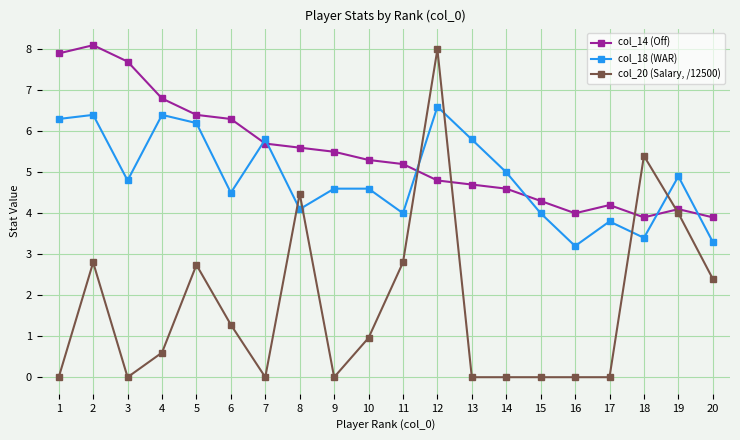

What is the sum of all col_18 (WAR) values?

97.7